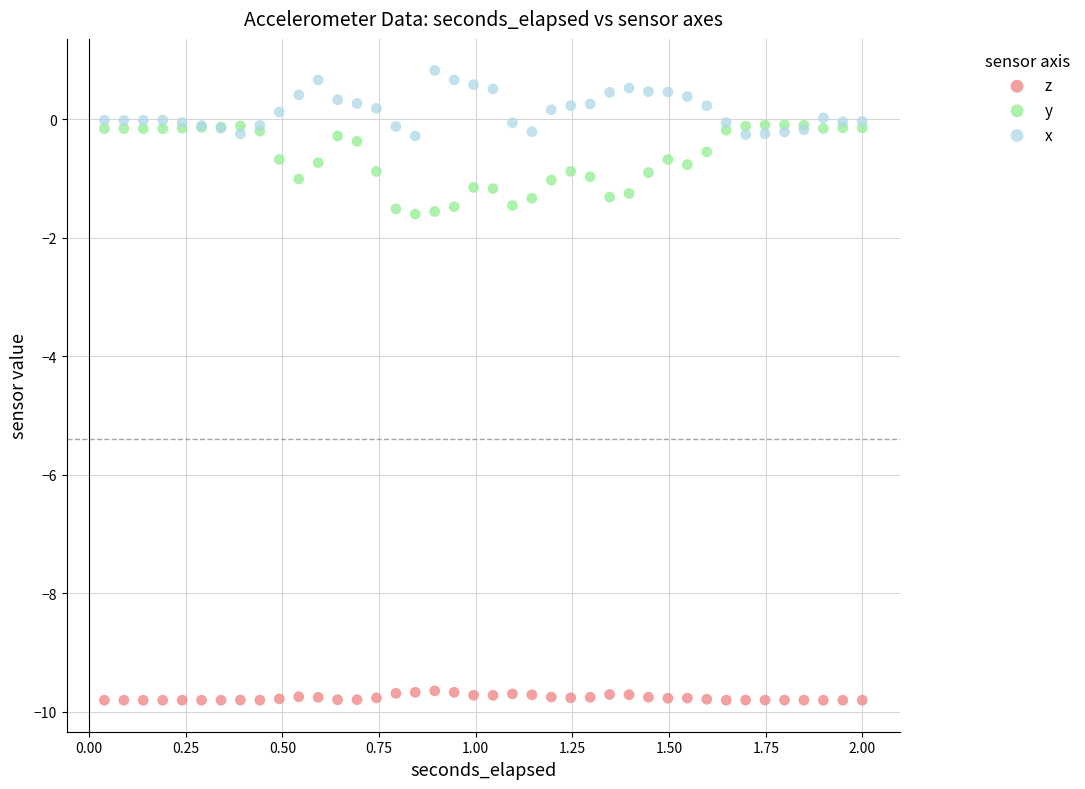

Which series contains the highest Y value?

x